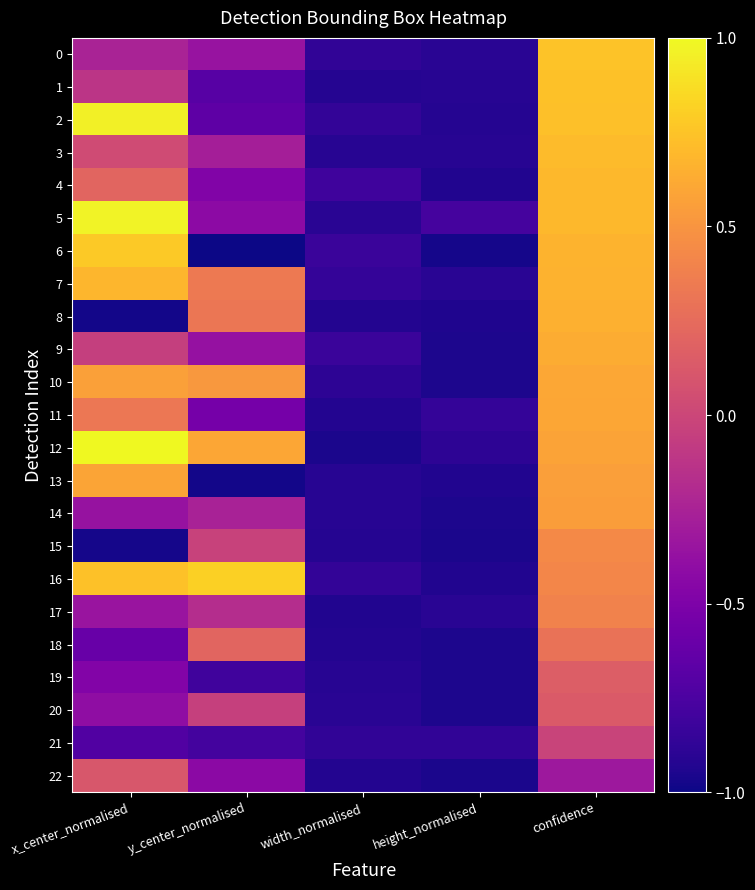

At which category does the chart reach its peak across all series?

x_center_normalised